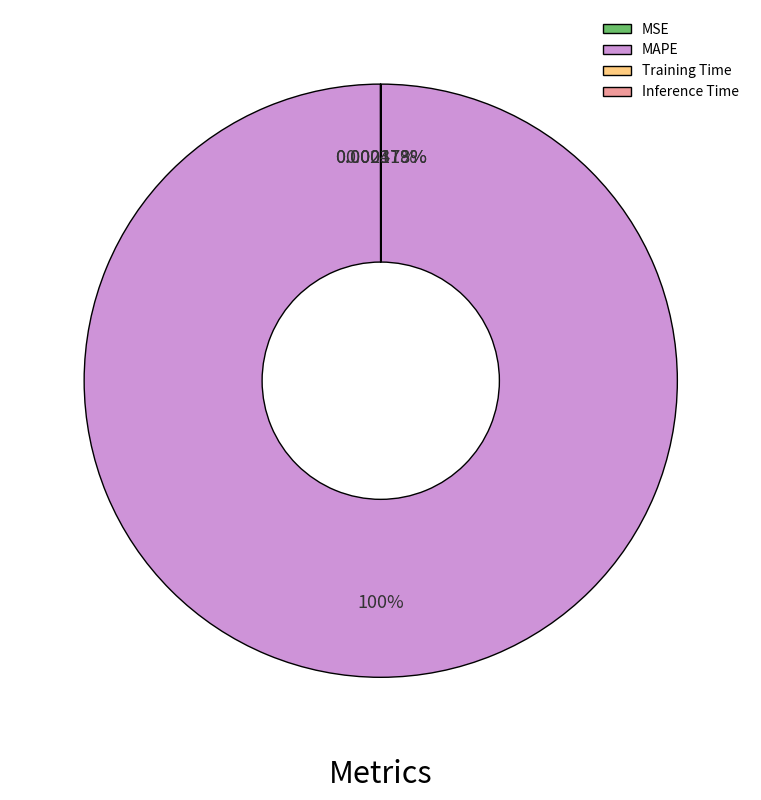

Is MAPE the majority of the pie?

Yes